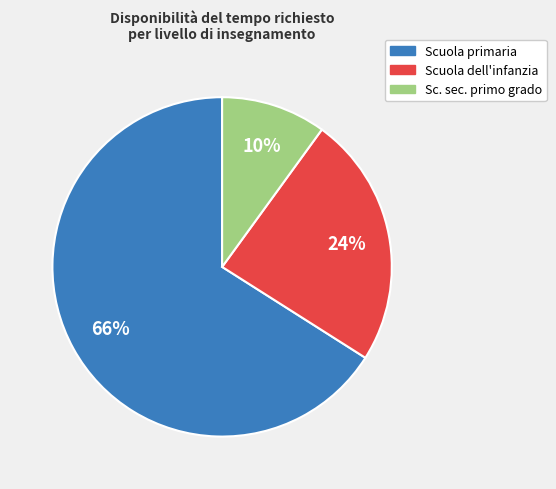

Is there any slice that represents more than half of the pie?

Yes